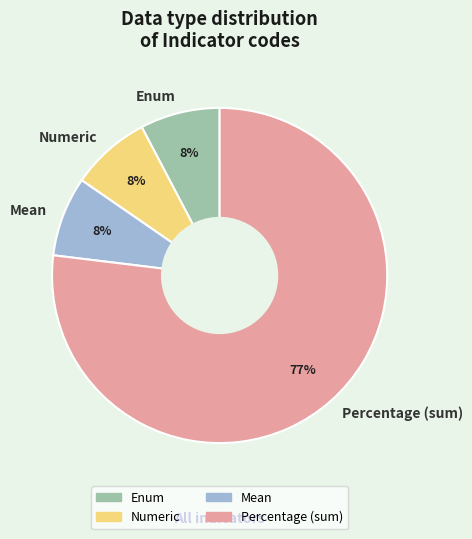

Approximately how many times larger is the value at Mean compared to Numeric?

1.0